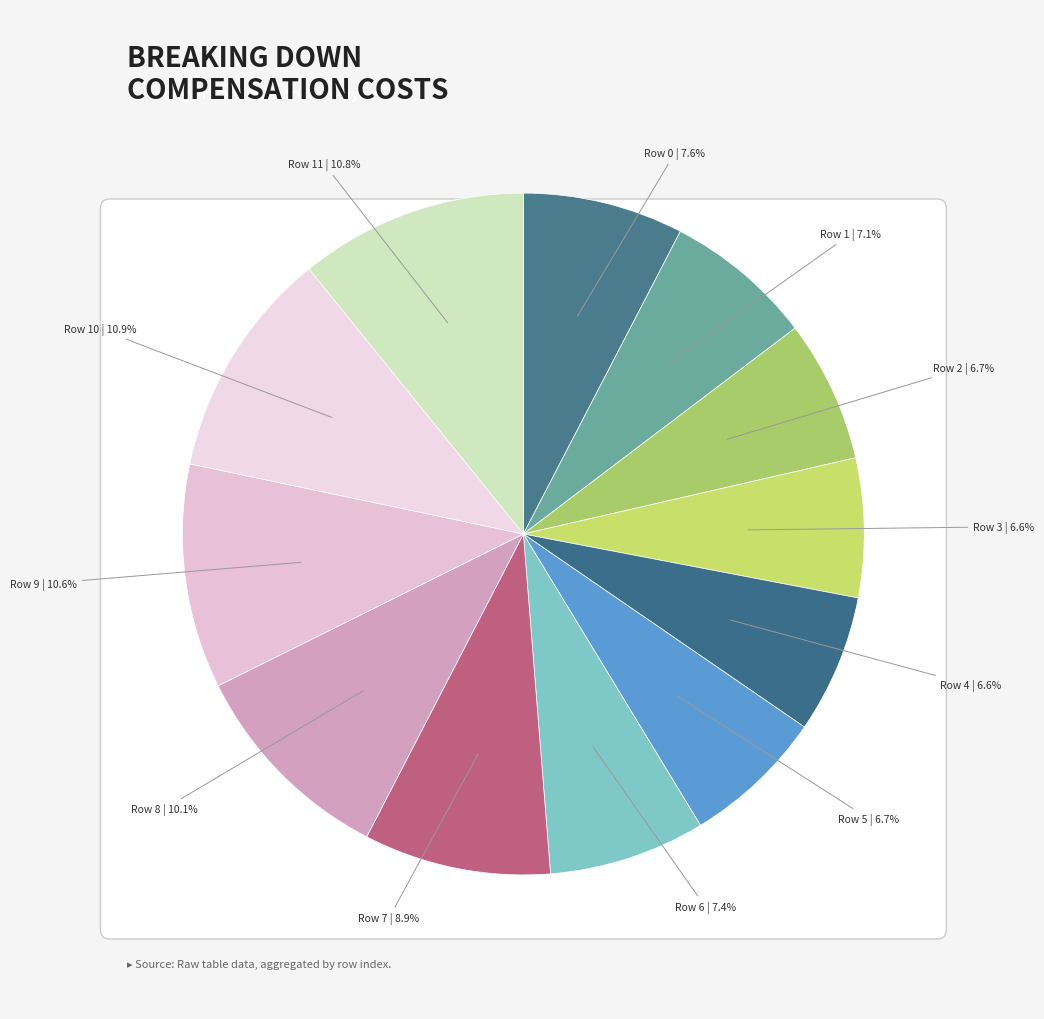

Count the number of slices in the pie.

12